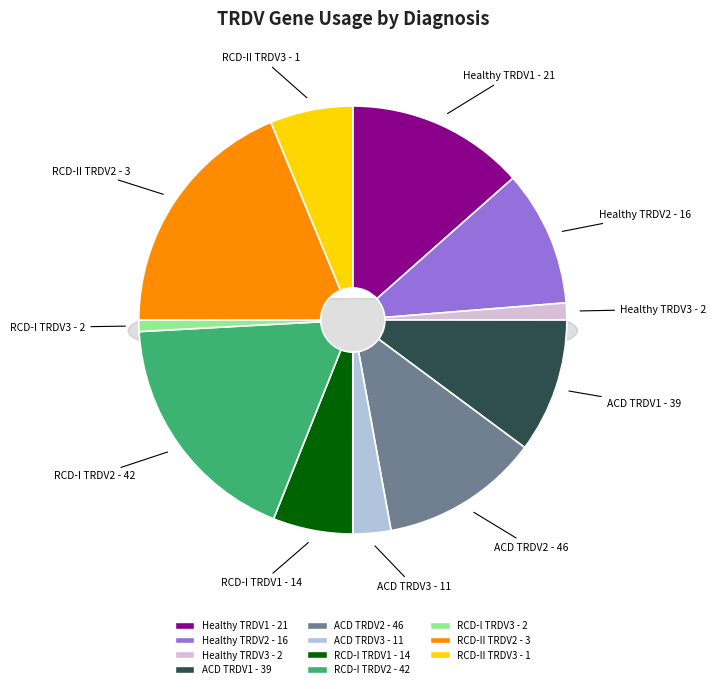

Does Healthy TRDV2 represent more than half of the total?

No